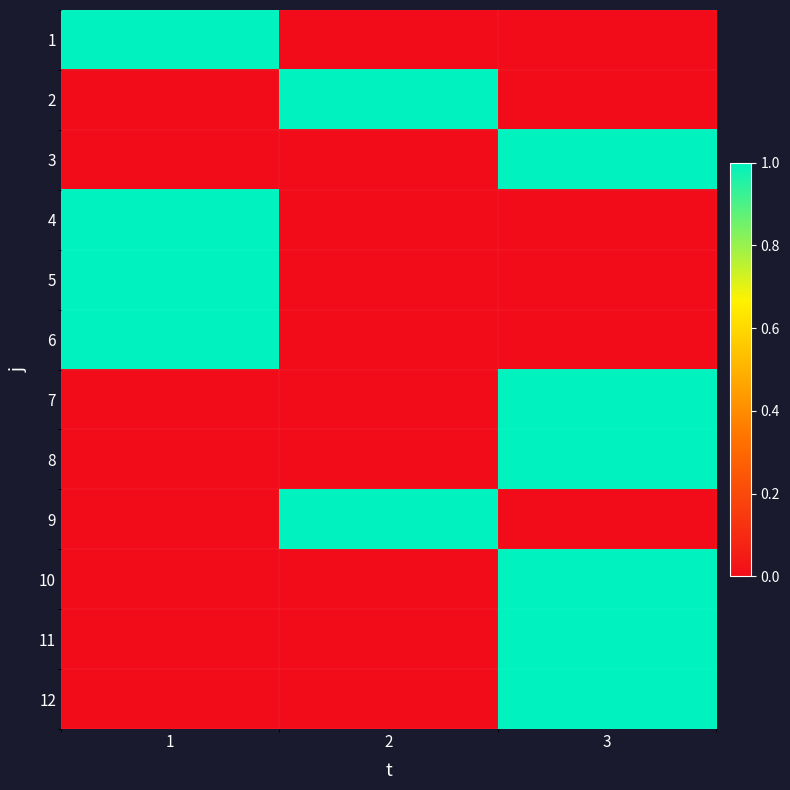

At how many categories does at least one series exceed 0?

3